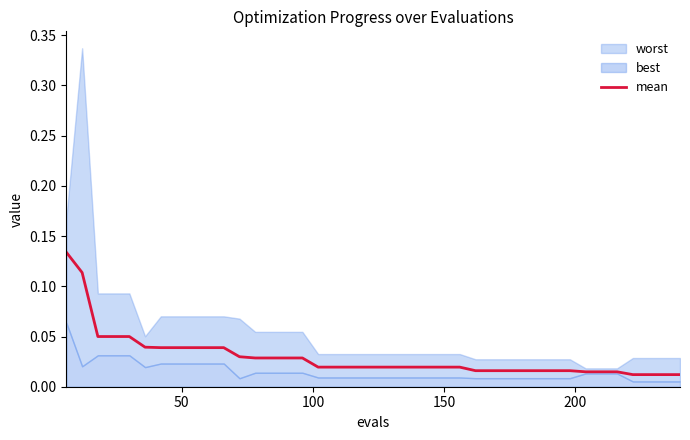

What is the maximum value shown in the chart?

0.1